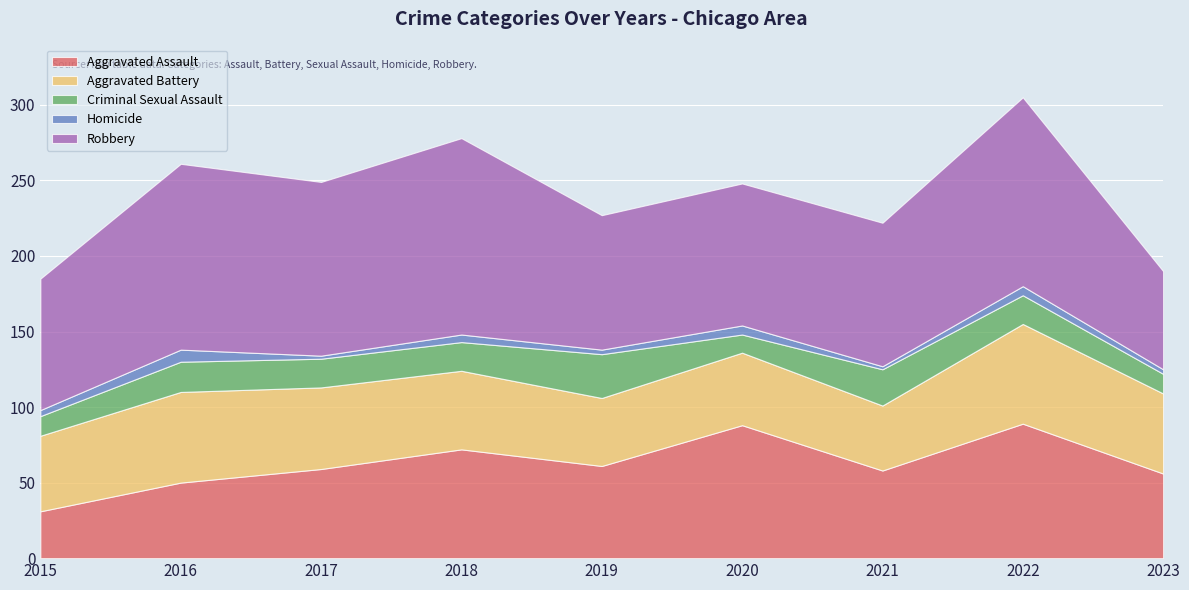

Reading right to left, transcribe all the data shown in this chart.

Aggravated Assault: 2023=56	2022=89	2021=58	2020=88	2019=61	2018=72	2017=59	2016=50	2015=31
Aggravated Battery: 2023=53	2022=66	2021=43	2020=48	2019=45	2018=52	2017=54	2016=60	2015=50
Criminal Sexual Assault: 2023=13	2022=19	2021=24	2020=12	2019=29	2018=19	2017=19	2016=20	2015=13
Homicide: 2023=3	2022=6	2021=2	2020=6	2019=3	2018=5	2017=2	2016=8	2015=4
Robbery: 2023=65	2022=125	2021=95	2020=94	2019=89	2018=130	2017=115	2016=123	2015=87